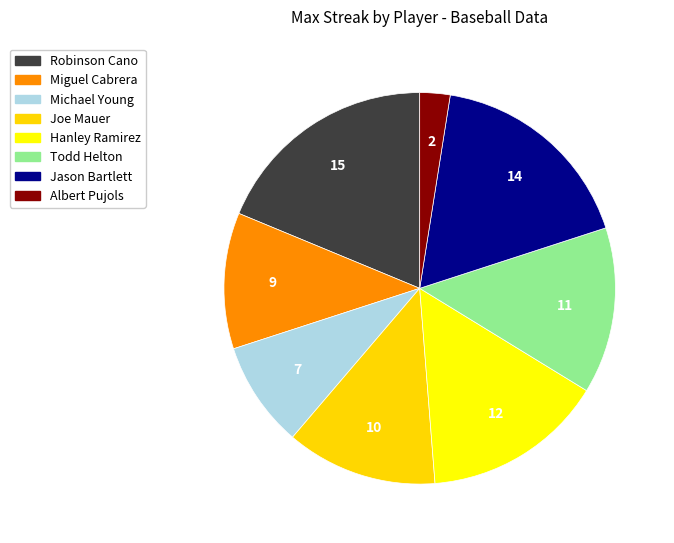

Rank the categories by value from highest to lowest.

Robinson Cano, Jason Bartlett, Hanley Ramirez, Todd Helton, Joe Mauer, Miguel Cabrera, Michael Young, Albert Pujols